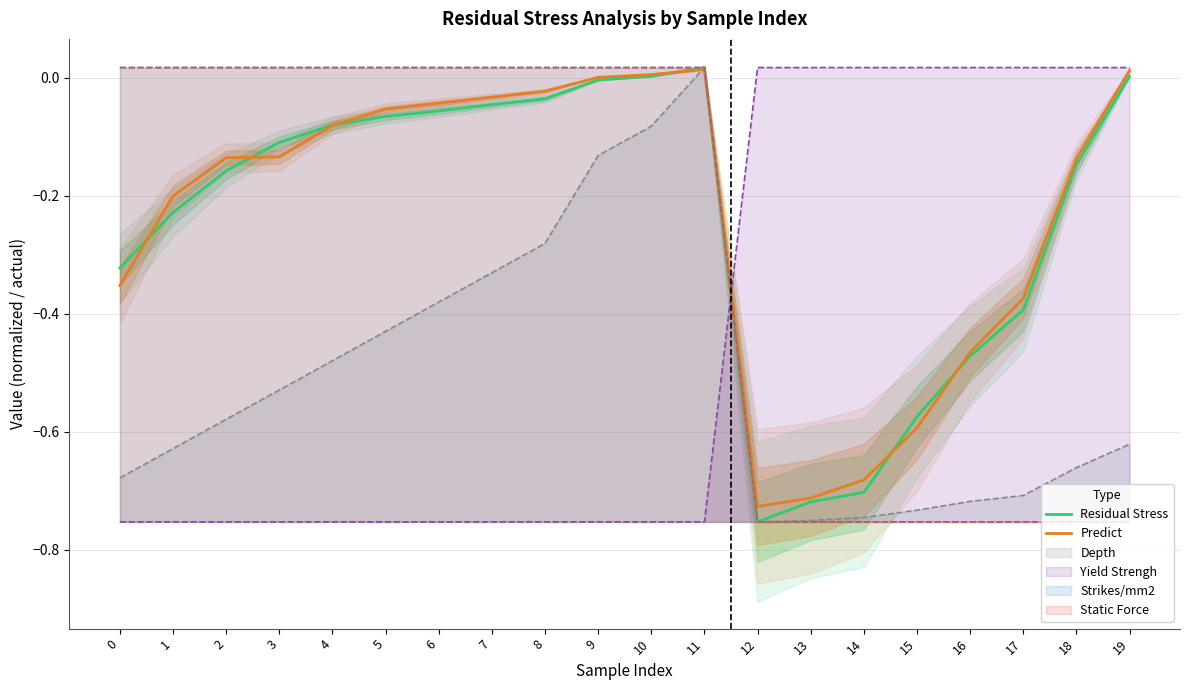

How many values in Residual Stress are below zero?

17